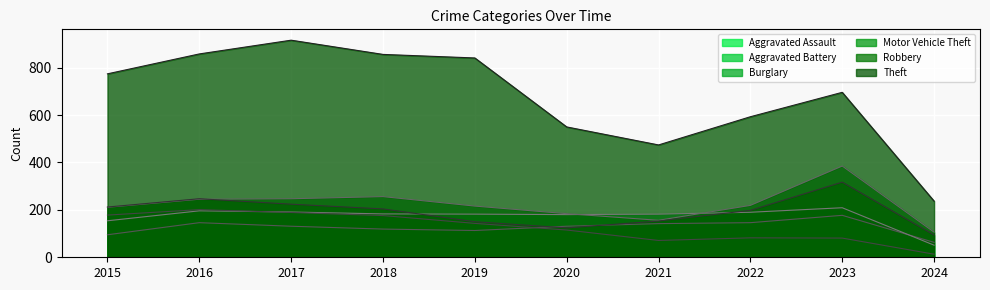

What is the value of the Aggravated Battery point at the 10th from the left?

51